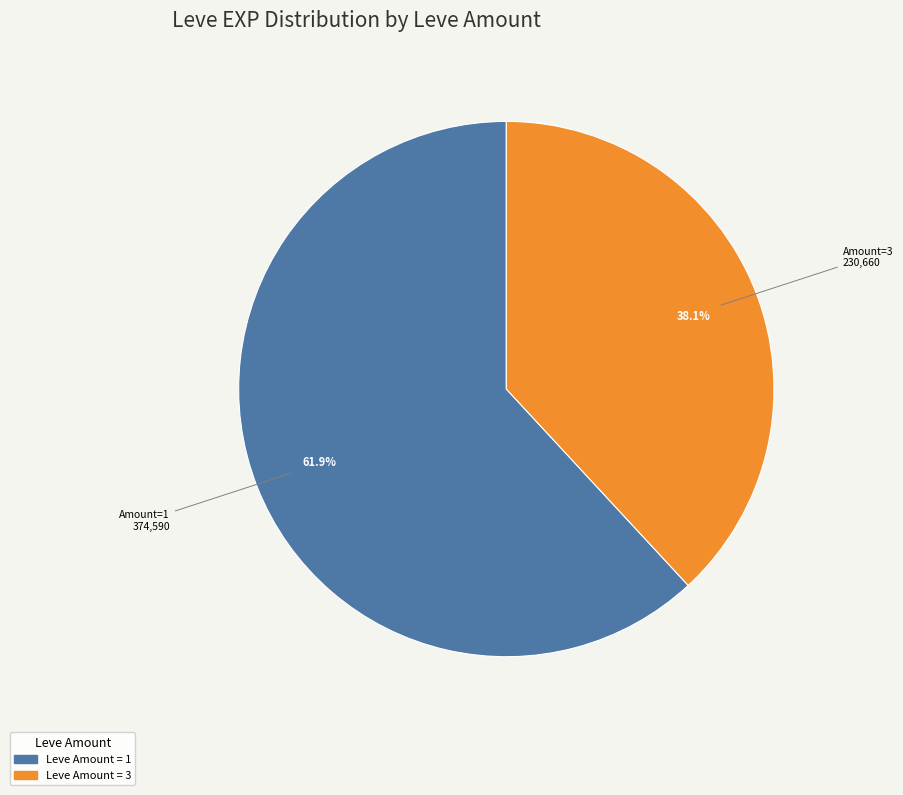

How many slices are in this pie chart?

2